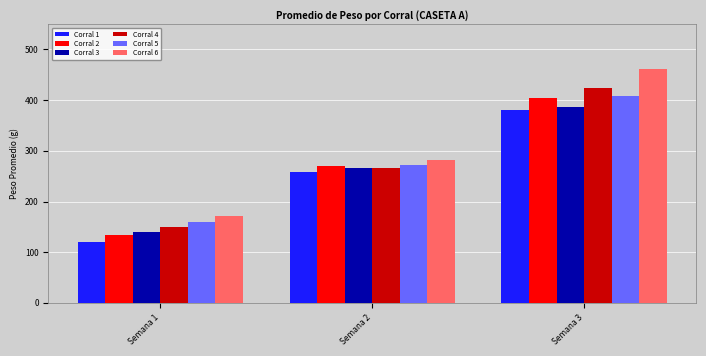

What are all the series names shown in the legend?

Corral 1, Corral 2, Corral 3, Corral 4, Corral 5, Corral 6